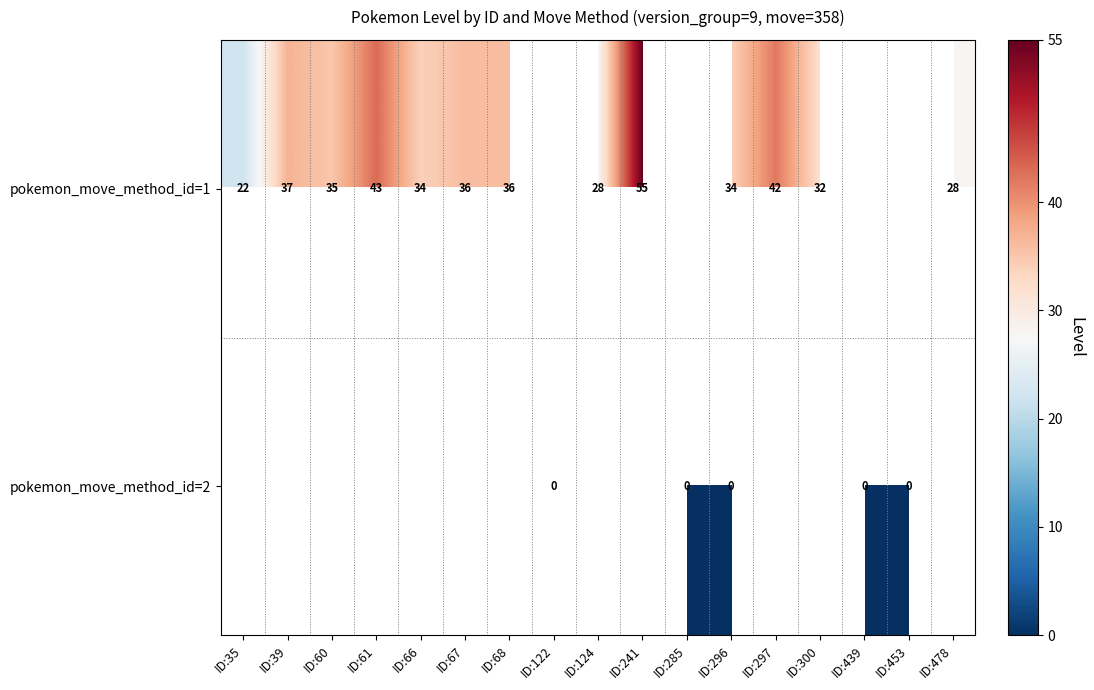

The pokemon_move_method_id=1 series shows 52 at ID:67. True or false?

False